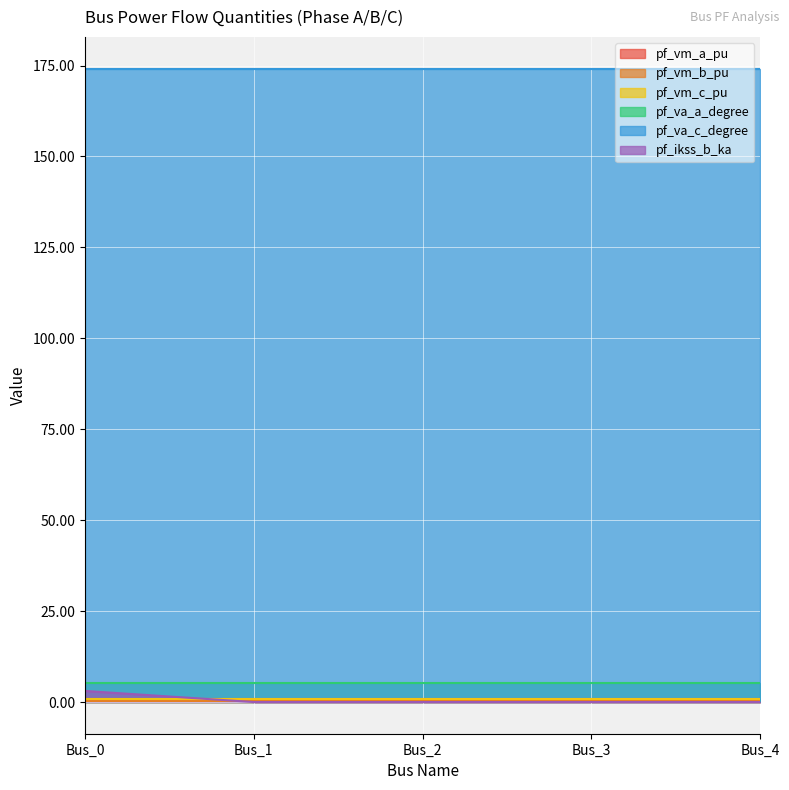

Which series has the widest spread of values?

pf_ikss_b_ka